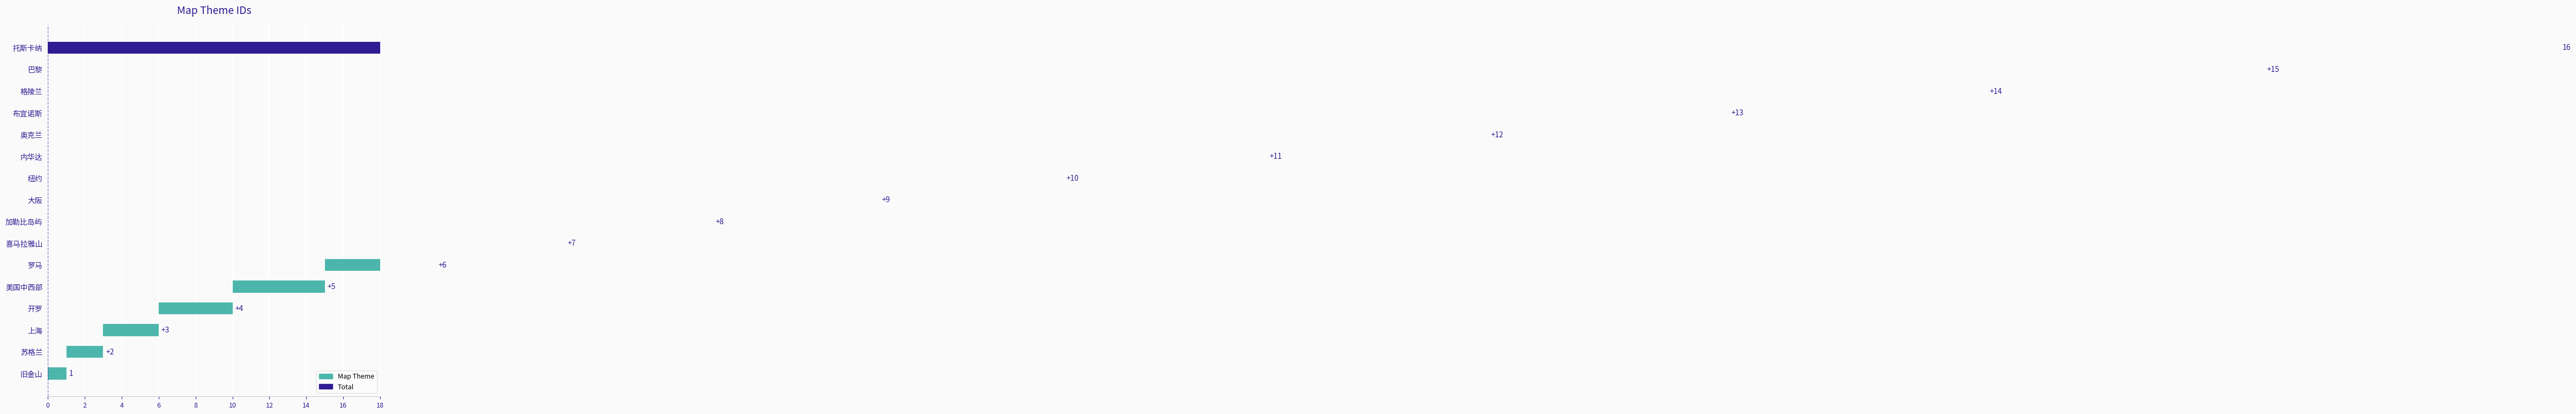

What is the change in value from 加勒比岛屿 to 大阪?

+1